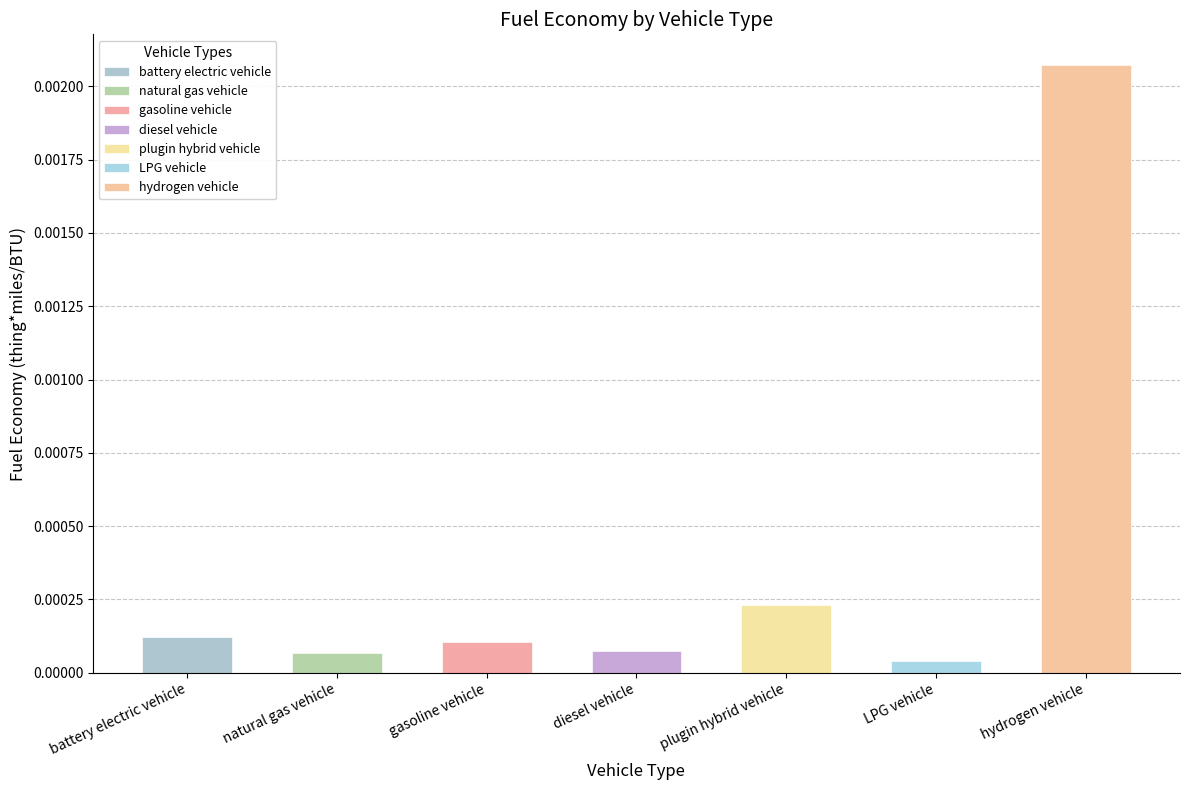

At which label is the value closest to 0?

LPG vehicle